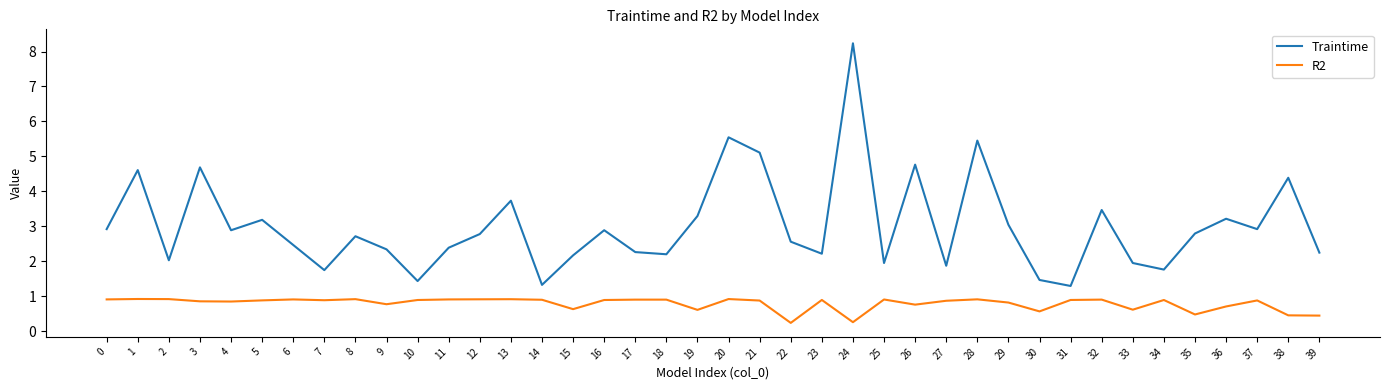

Is it true that Traintime equals 2.3 at 10?

False